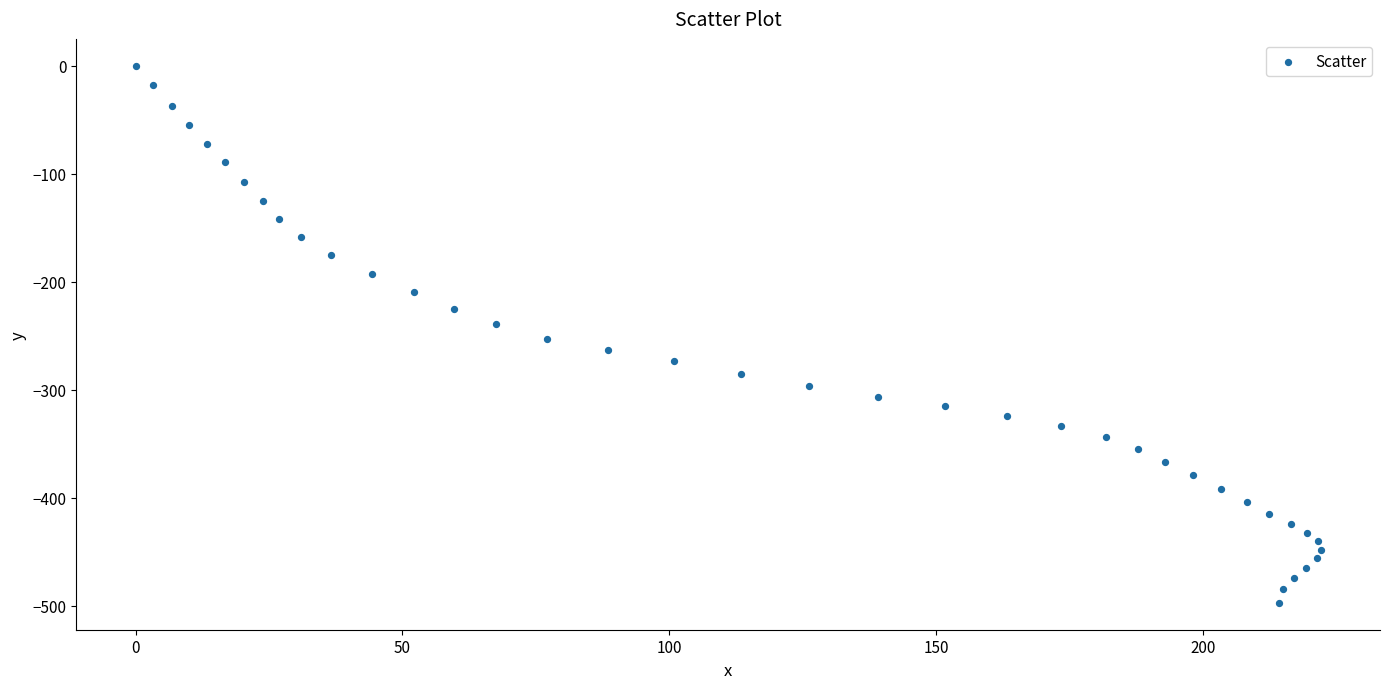

What is the range of X values (max minus min)?

222.0